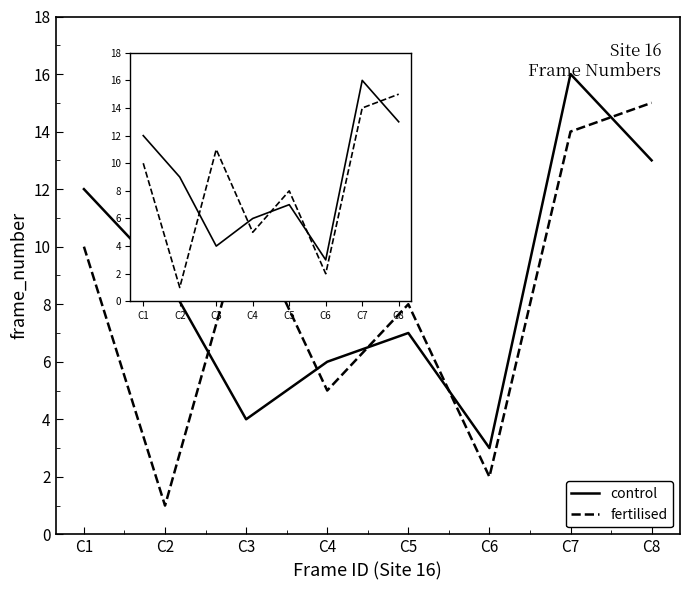

What is the spread (max minus min) of values at C3?

7